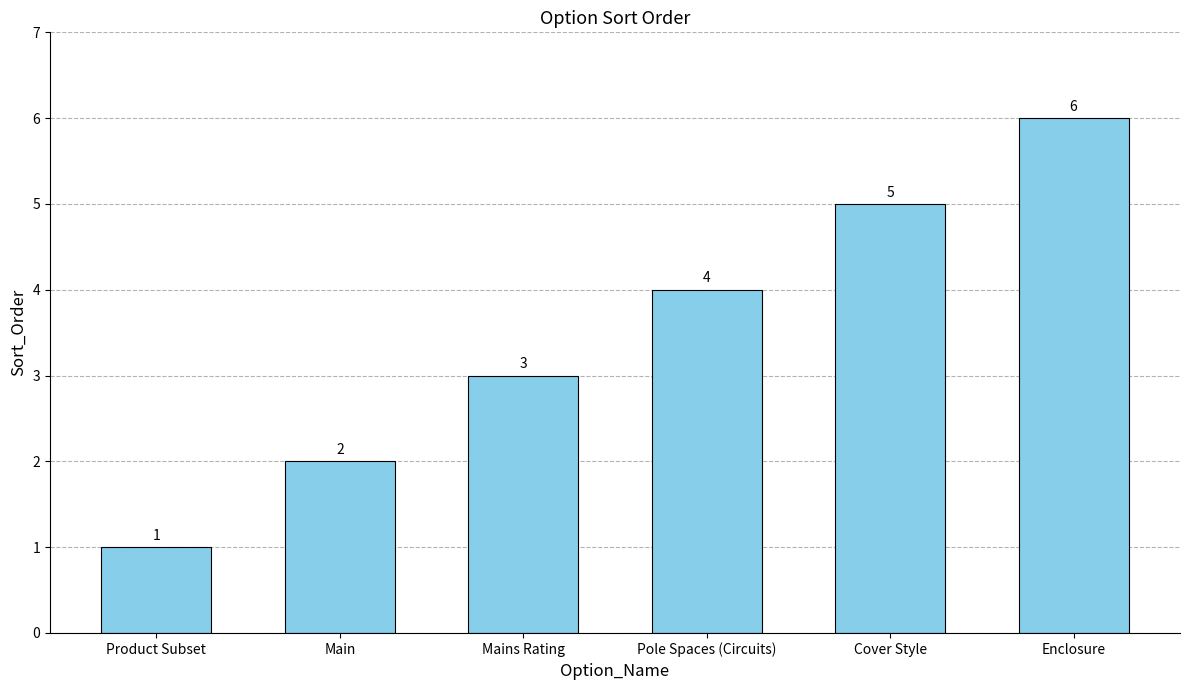

What is the value of the 4th bar from the left?

4